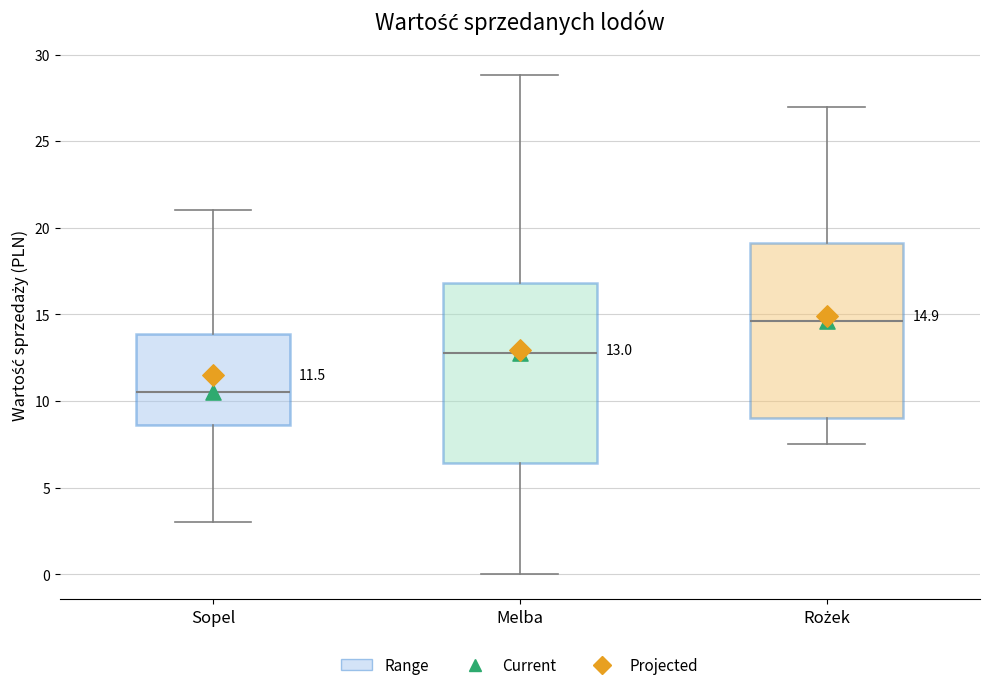

Which box has the highest median line?

Rożek